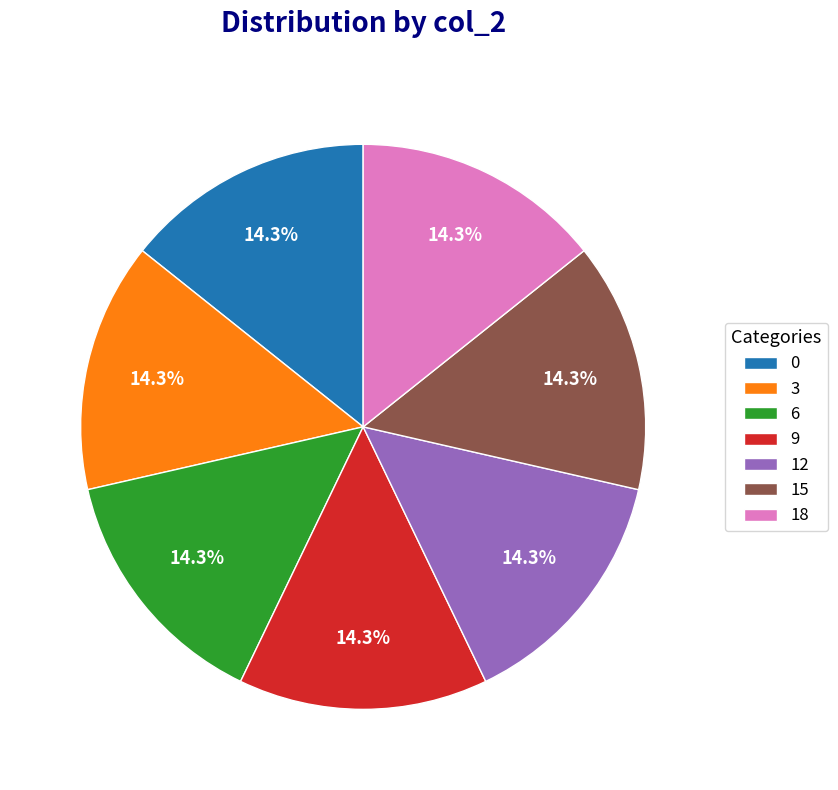

To the nearest percent, what percentage of the pie is 3?

14%